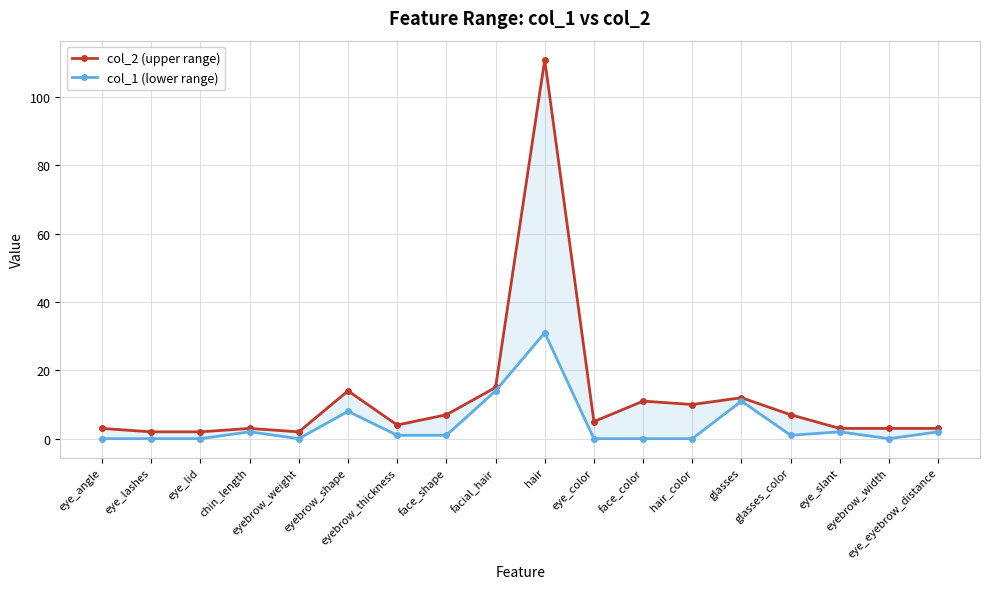

Is it true that col_2 (upper range) equals 1 at eye_angle?

False